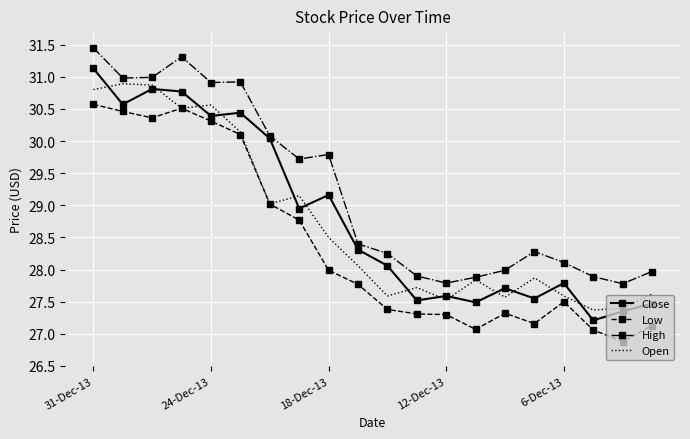

Which series has the largest total across all categories?

High